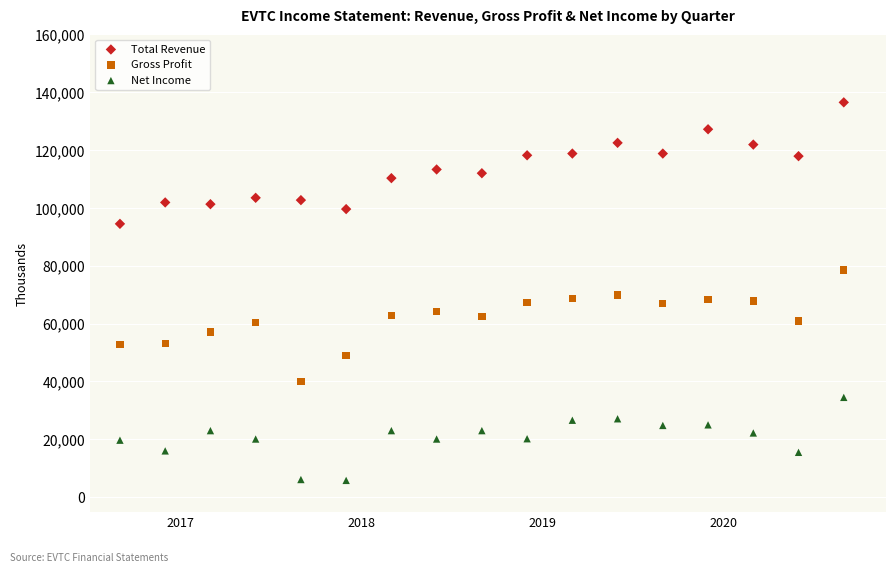

Which series has the largest Y range (max minus min)?

Total Revenue